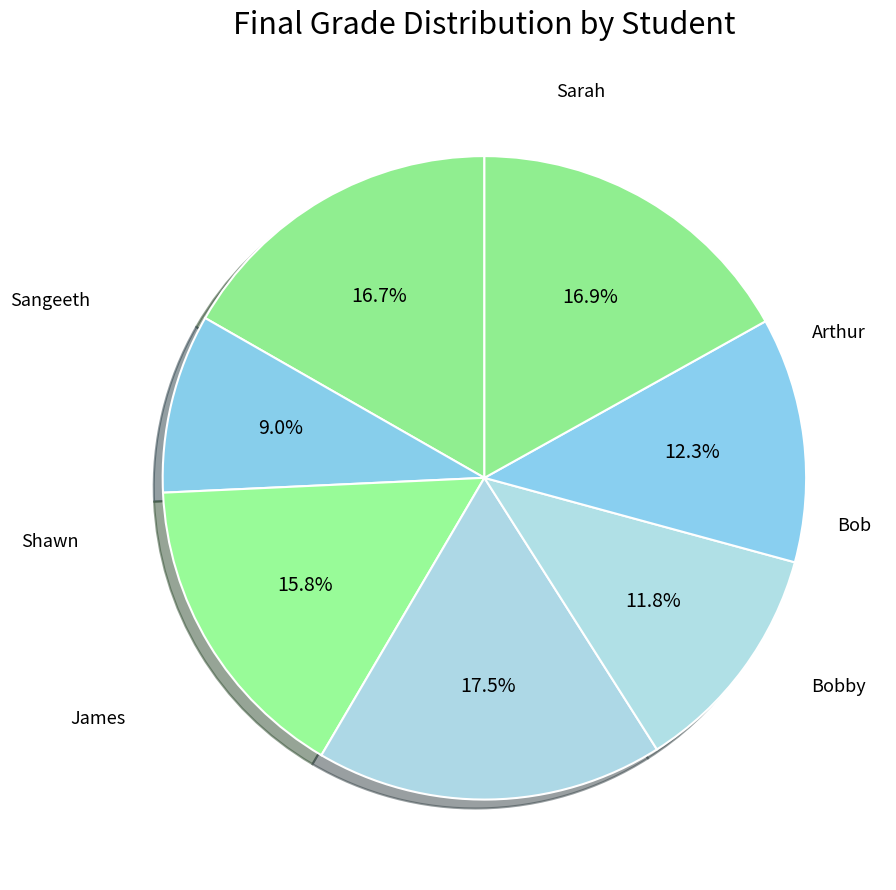

Does any single category account for the majority?

No